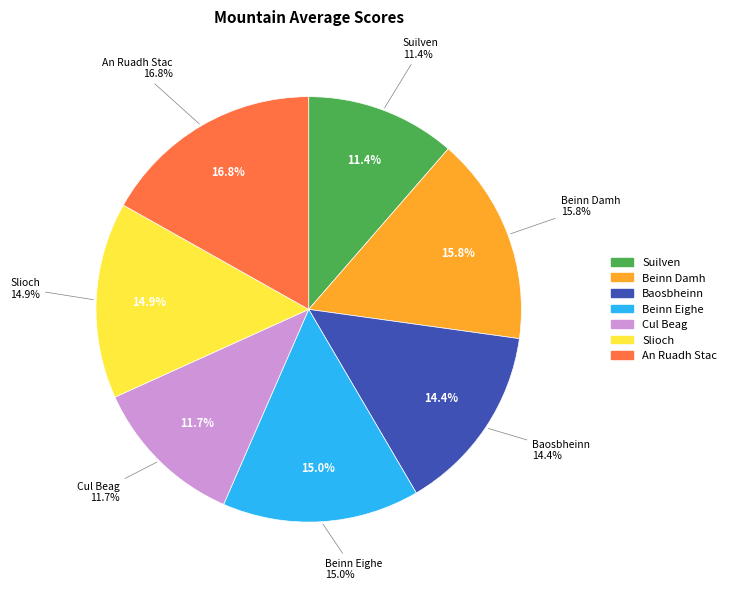

Is there any slice that represents more than half of the pie?

No